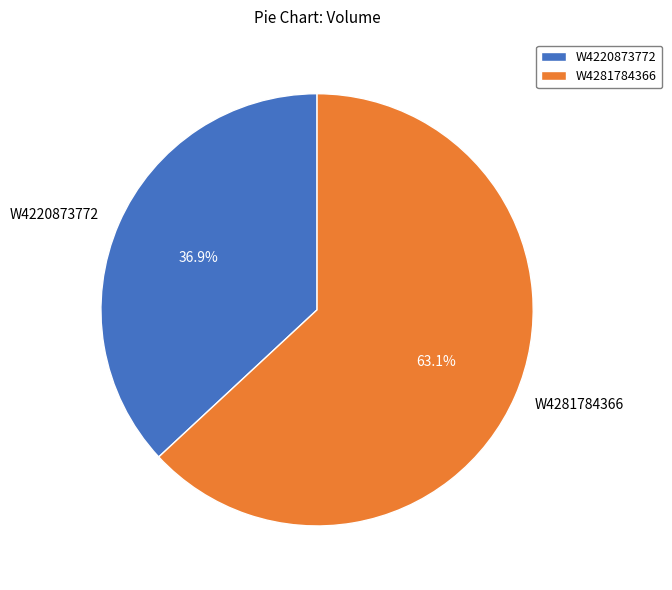

To the nearest percent, what percentage of the pie is W4220873772?

37%